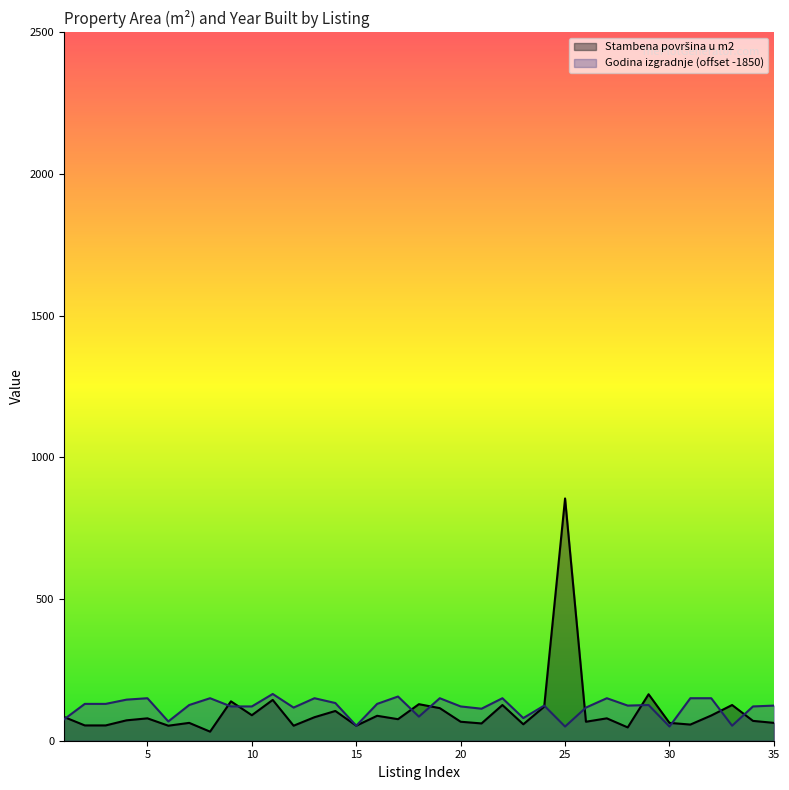

True or false: Godina izgradnje has more than 1 interior local peaks.

True